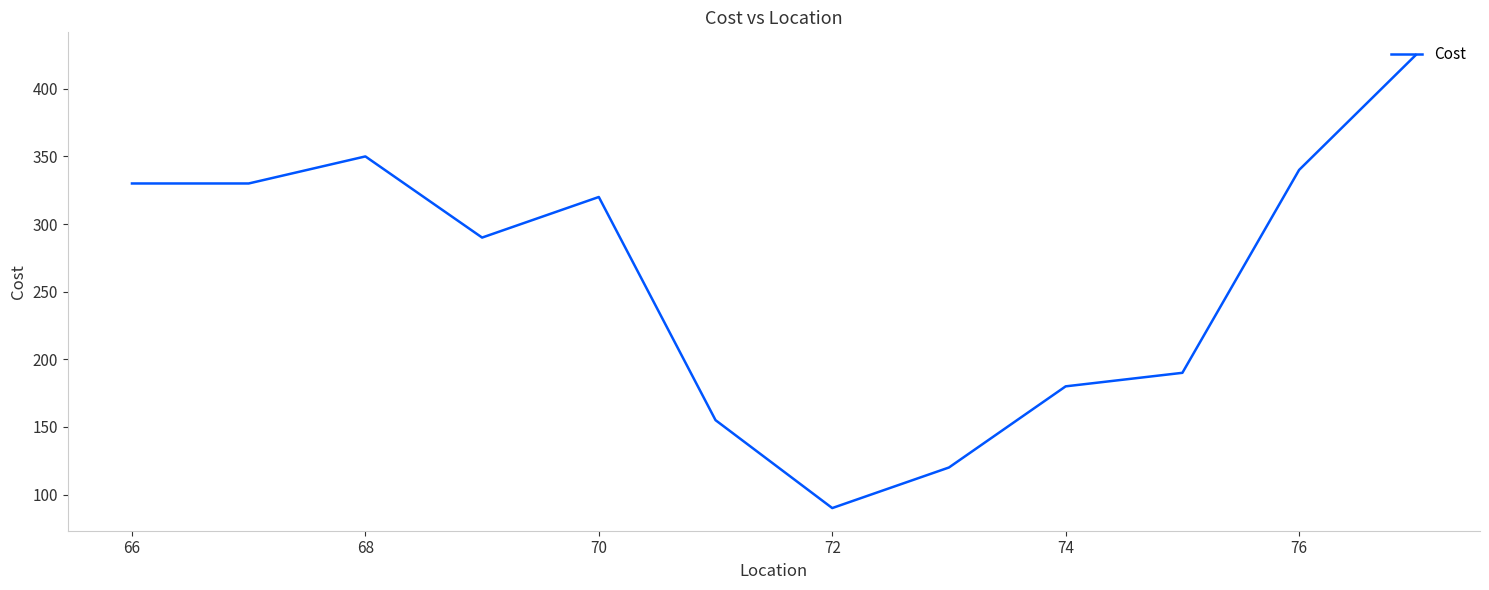

How many lines are shown in the chart?

1